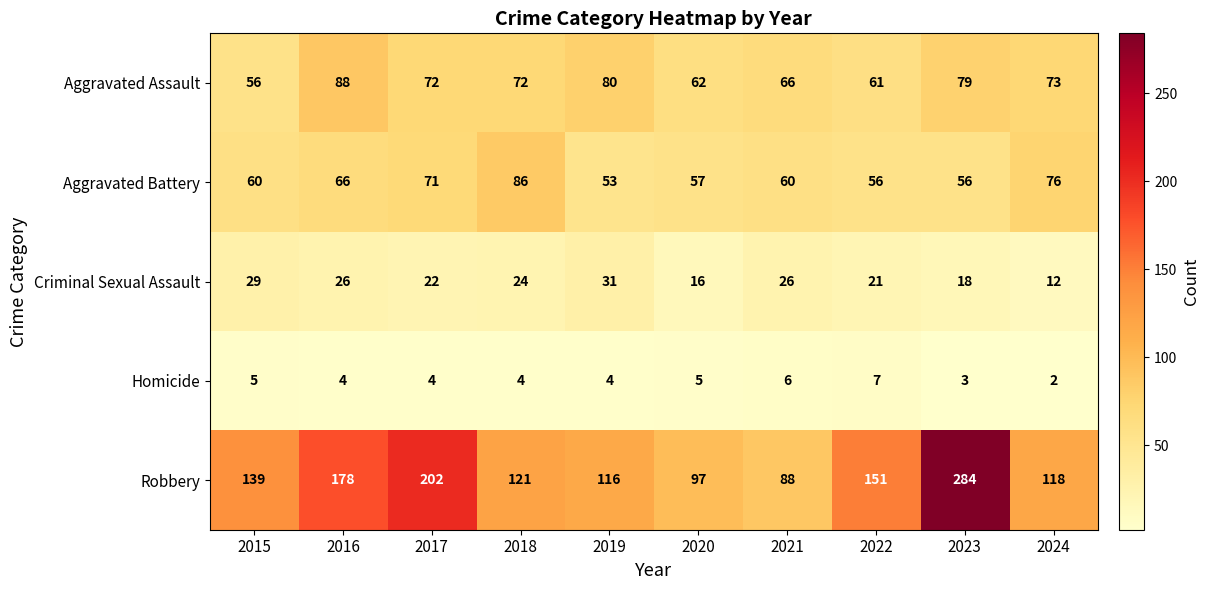

What is the sum of the Aggravated Assault values at 2017 and 2024?

145